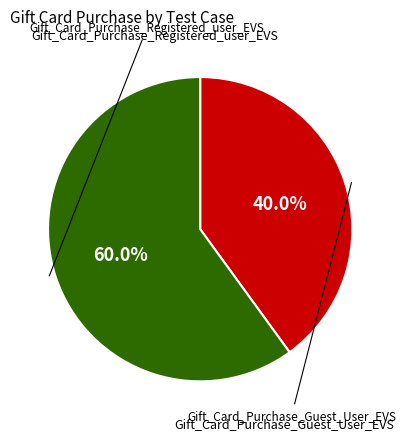

Count the number of slices in the pie.

2